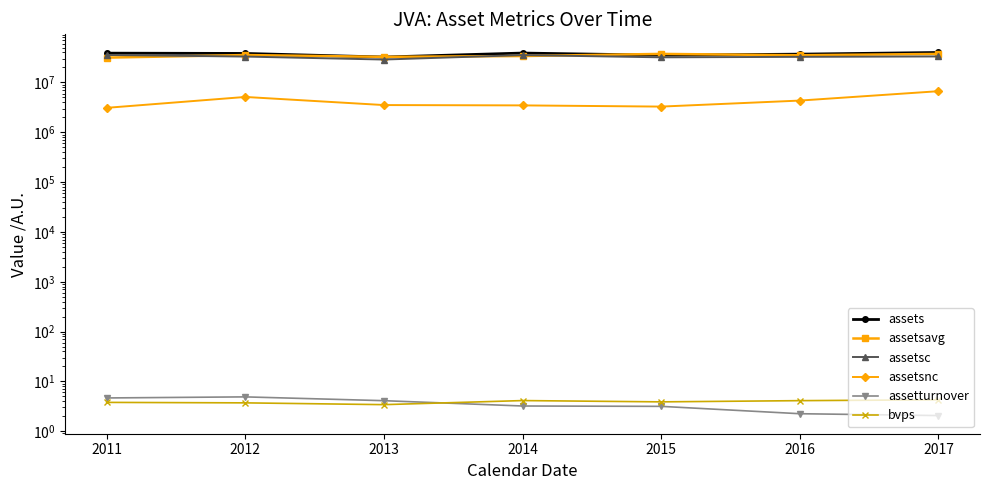

Which label corresponds to the largest value in the chart?

2017